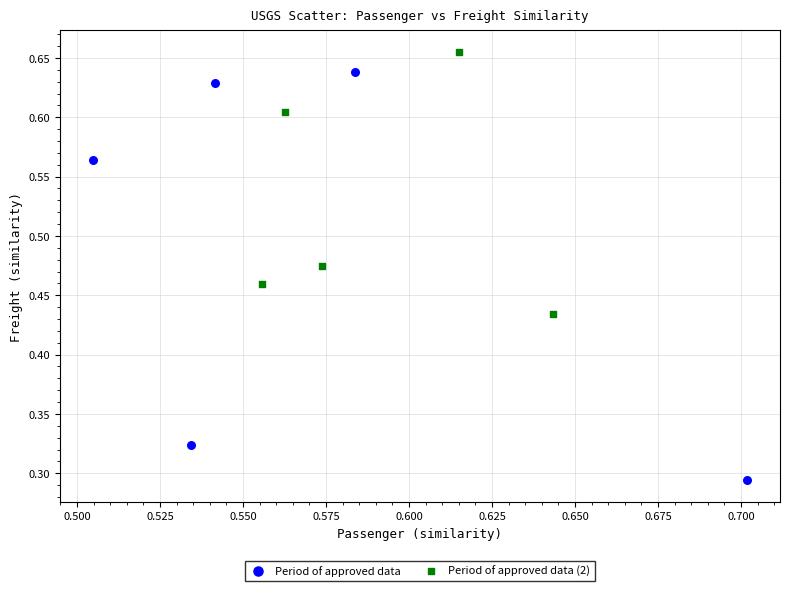

Which series contains the lowest Y value?

Period of approved data